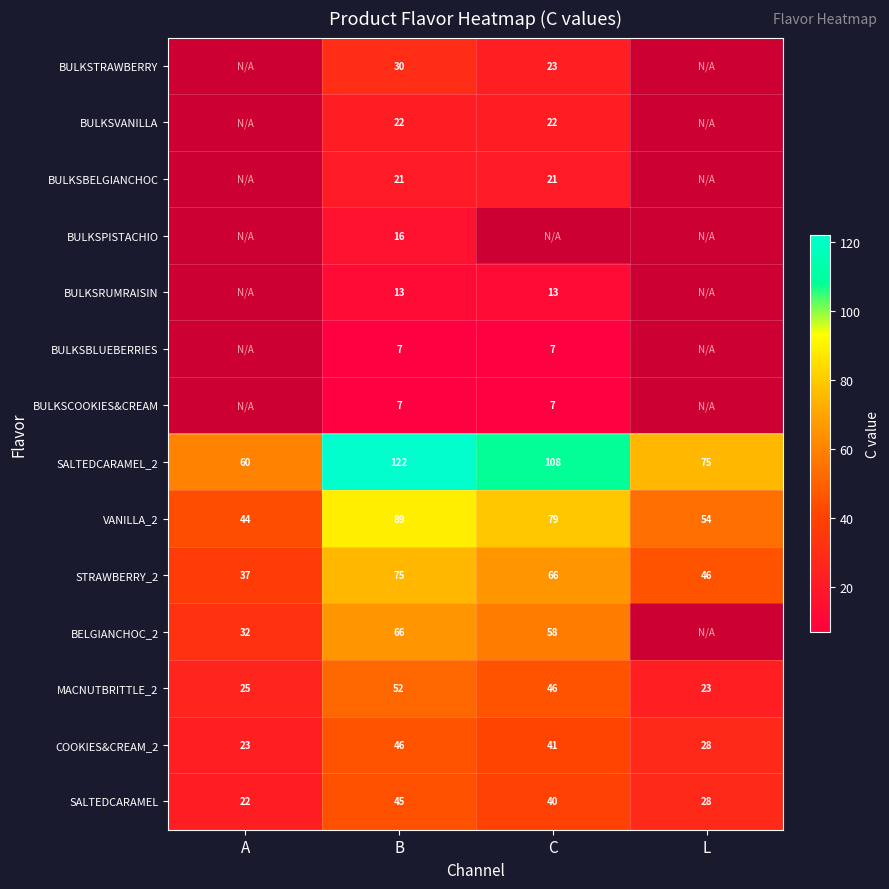

How many values in the SALTEDCARAMEL_2 series are below 108?

2